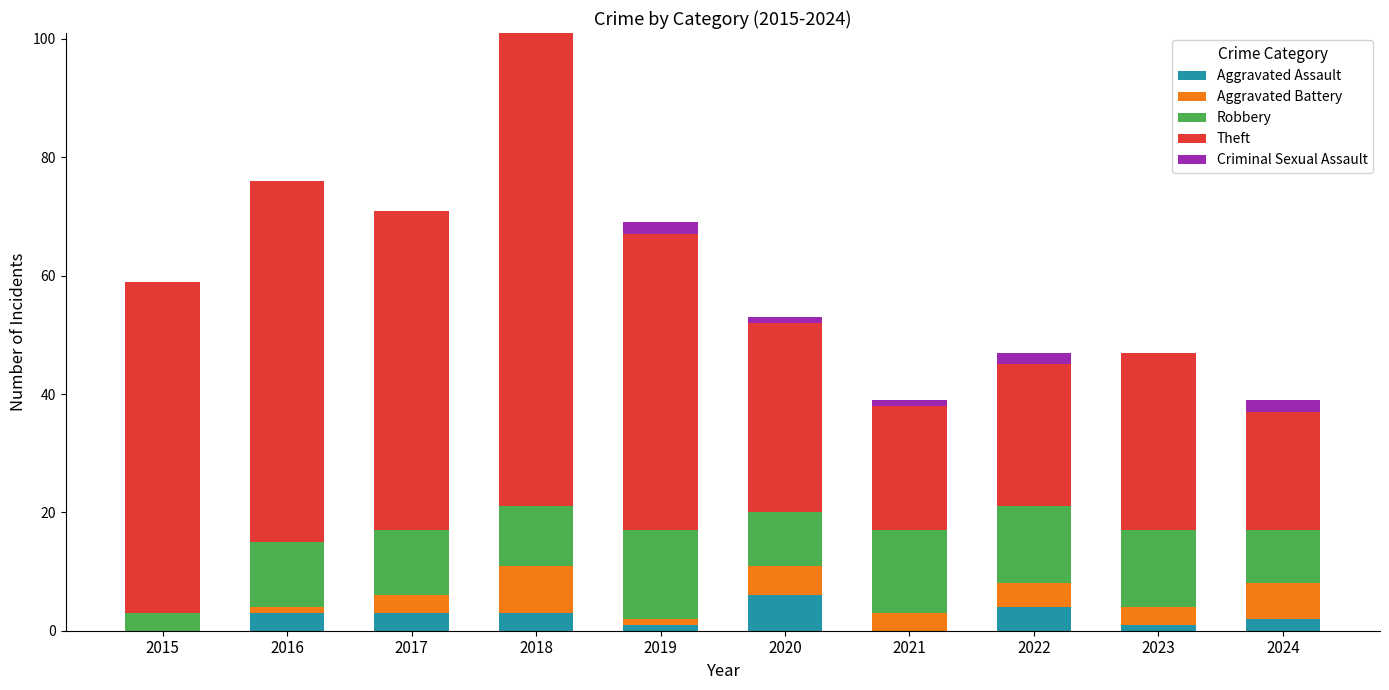

What is the maximum value for Aggravated Assault?

6